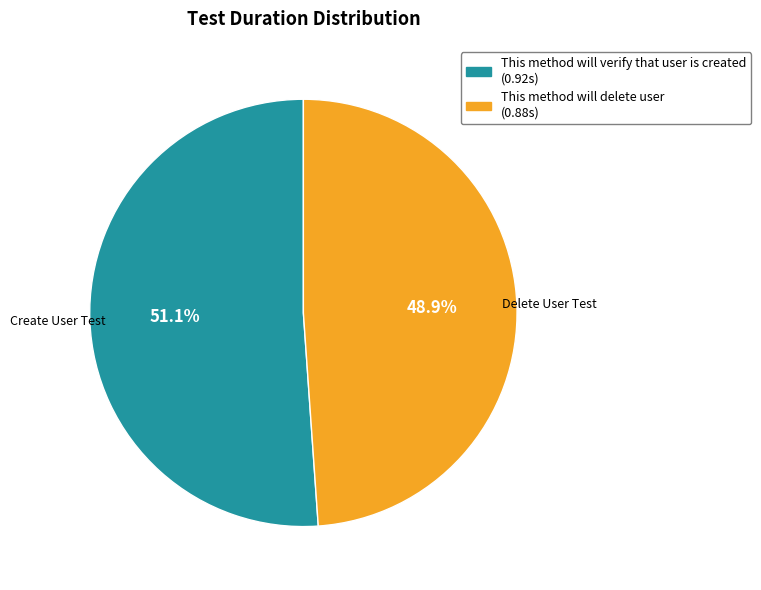

Which category accounts for the majority?

This method will verify that user is created